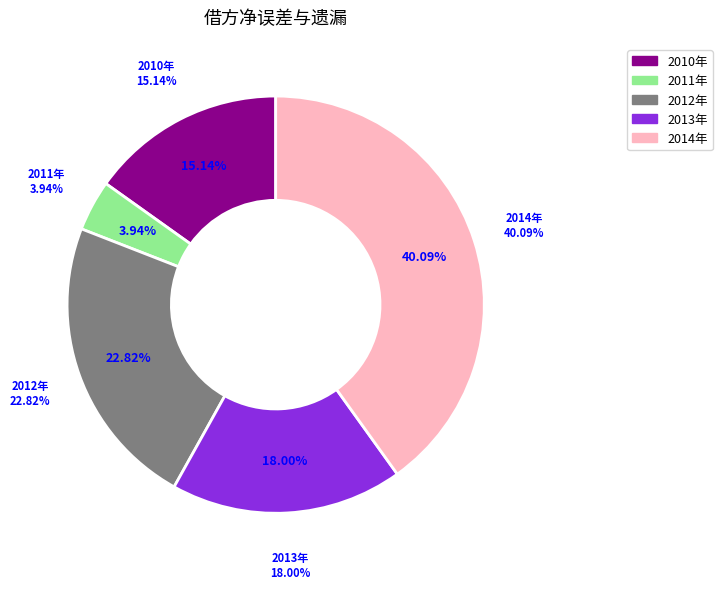

Which category has the biggest portion of the pie?

2014年